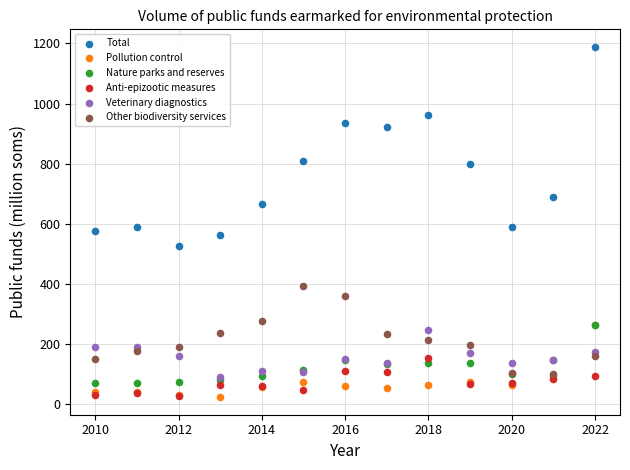

What are all the series names shown in the legend?

Total, Pollution control, Nature parks and reserves, Anti-epizootic measures, Veterinary diagnostics, Other biodiversity services